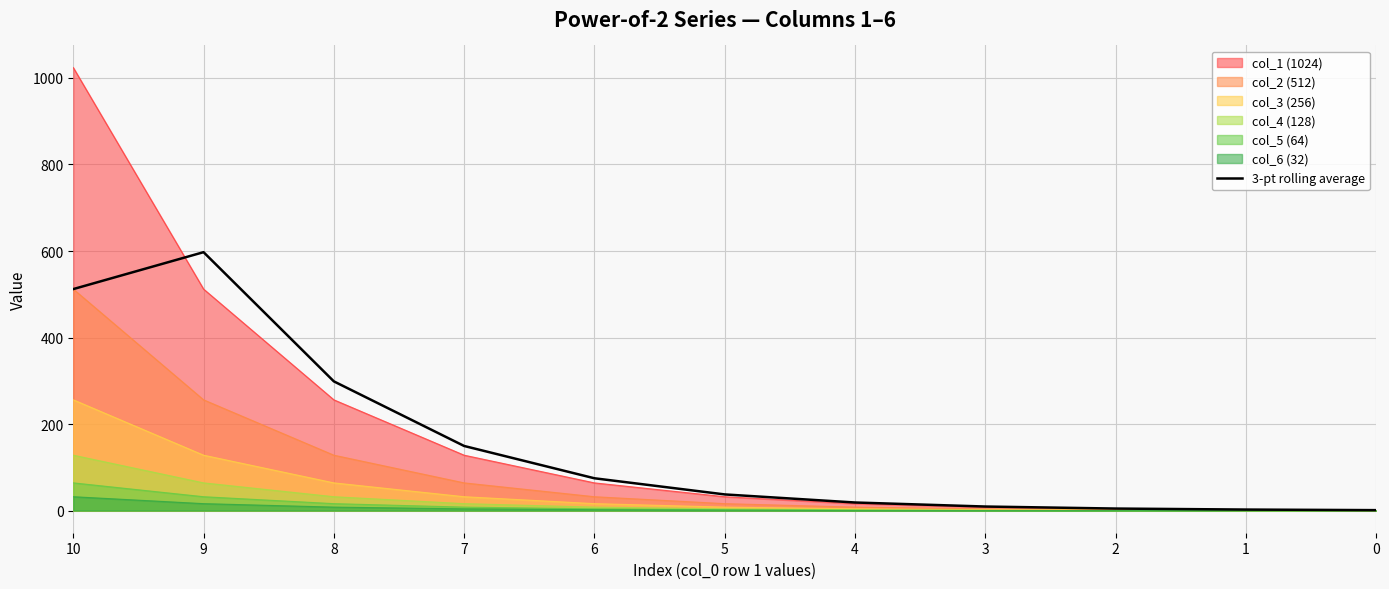

What is the sum of the values at 10 and 9?

1109.3